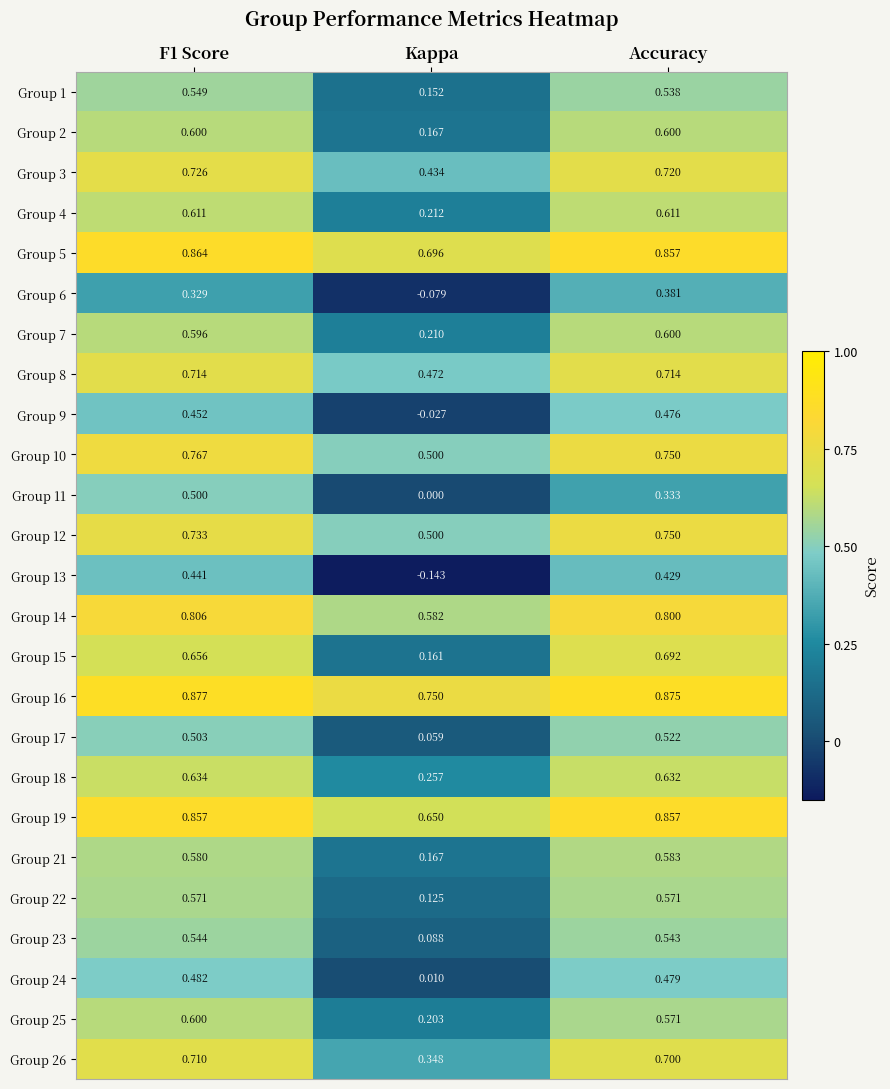

At which category is the sum across all series the highest?

F1 Score